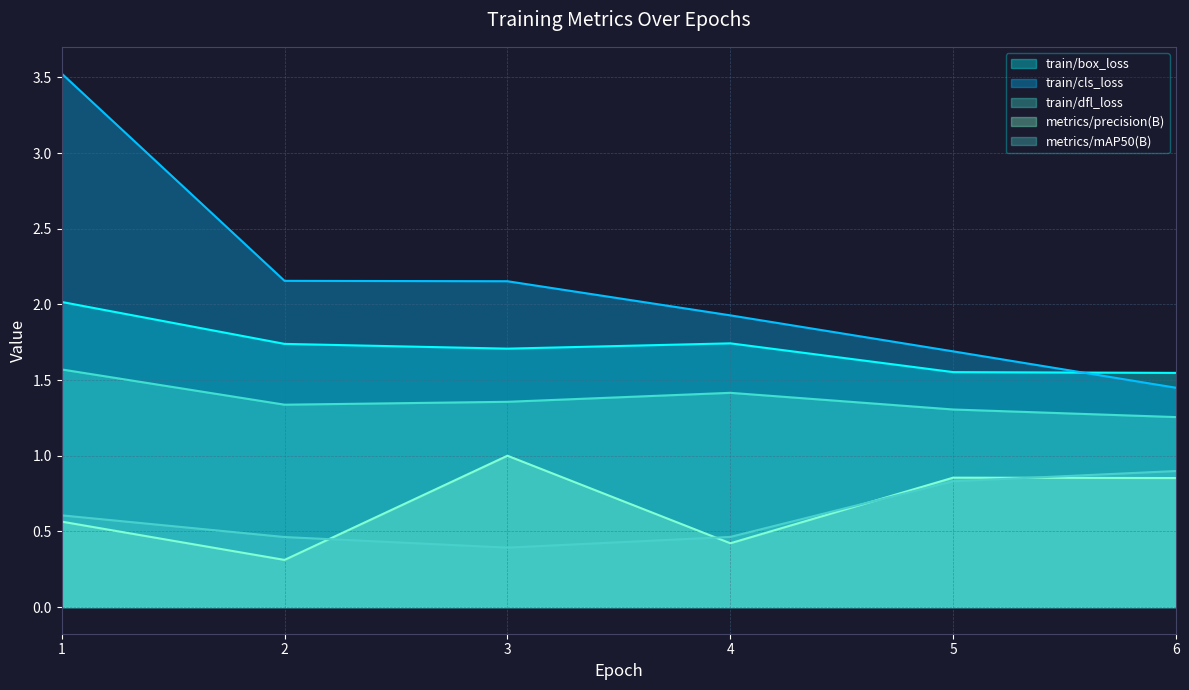

What is the value of the train/box_loss point at the 5th from the left?

1.6